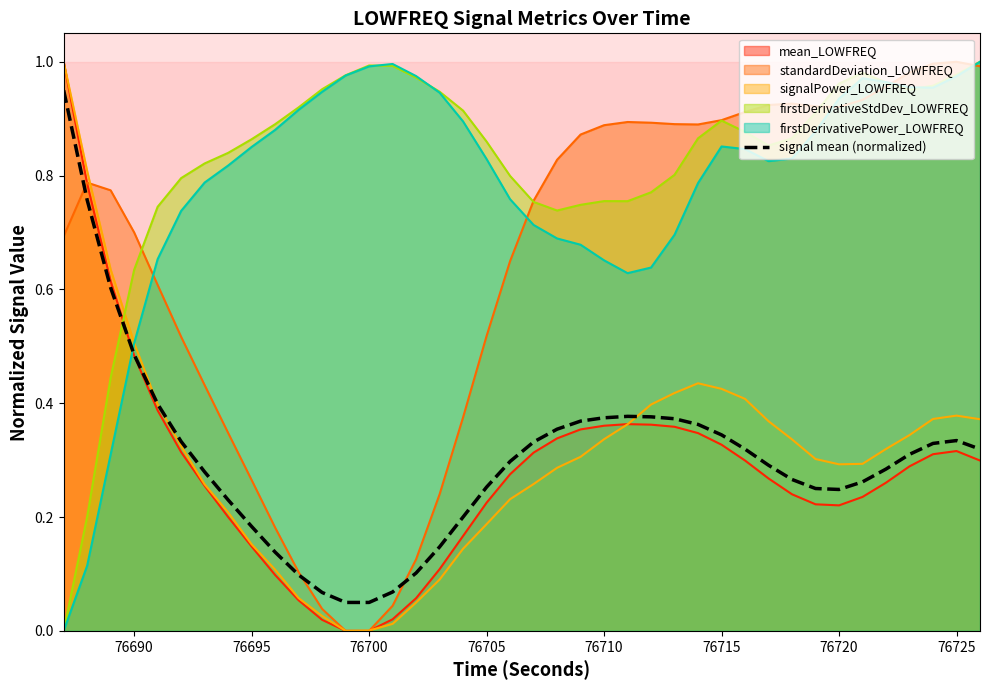

The signalPower_LOWFREQ series shows 0.1 at 76695. True or false?

False